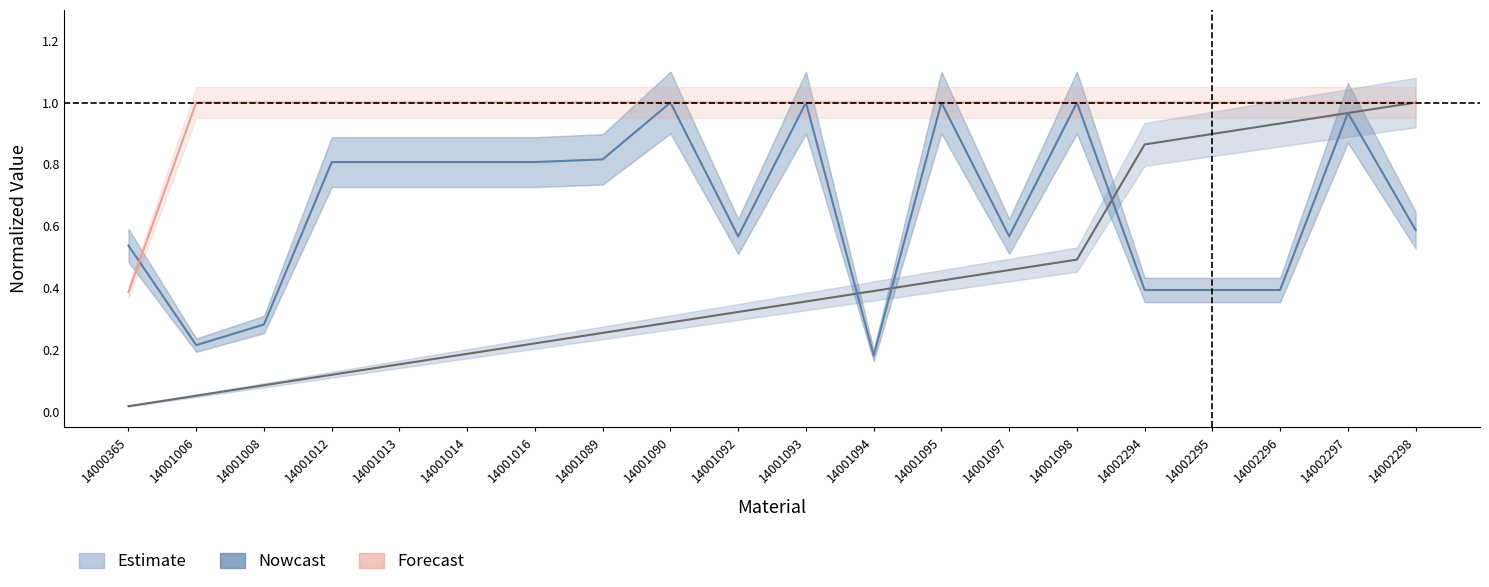

Does the chart have visible grid lines?

No